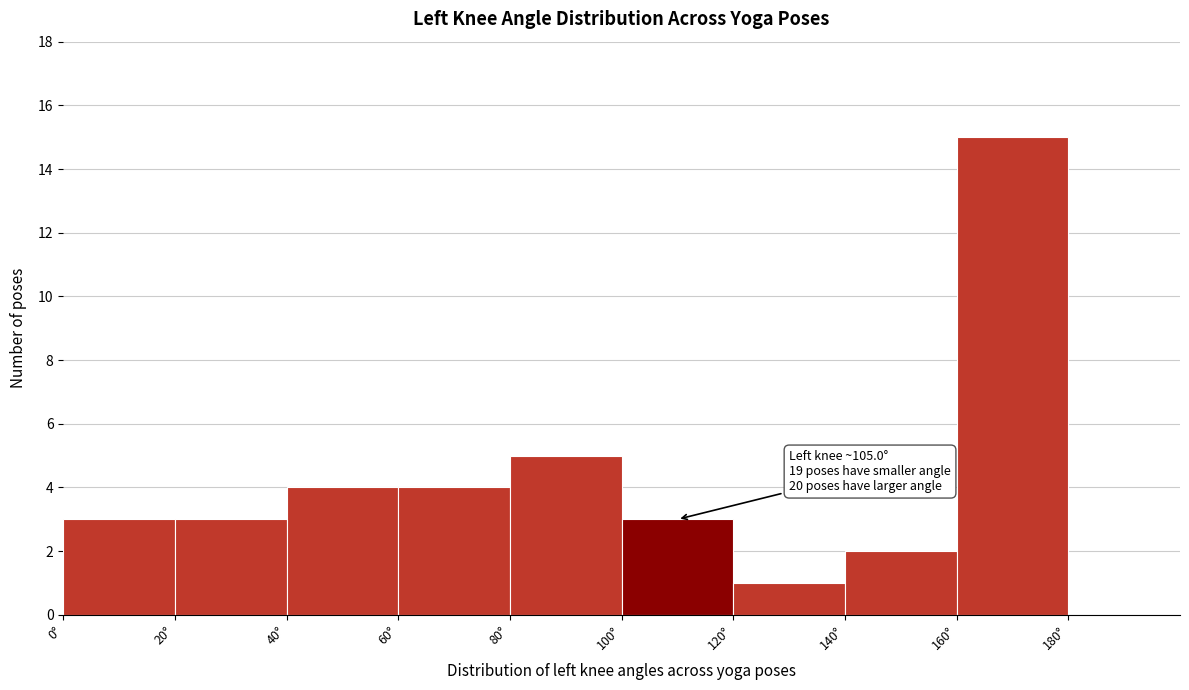

Over which range of the x-axis is the bar tallest?

160 to 180